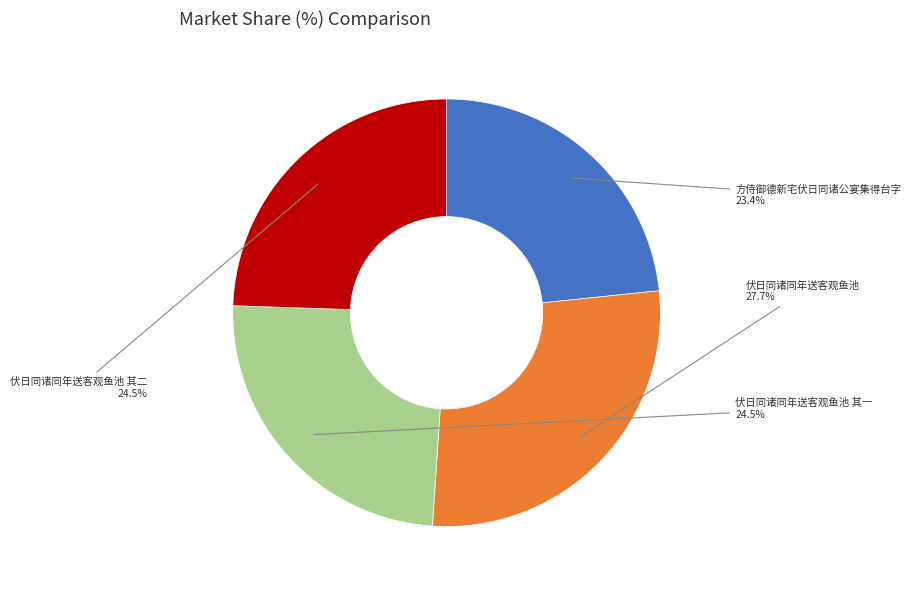

To the nearest percent, what percentage of the pie is 方侍御德新宅伏日同诸公宴集得台字?

23%